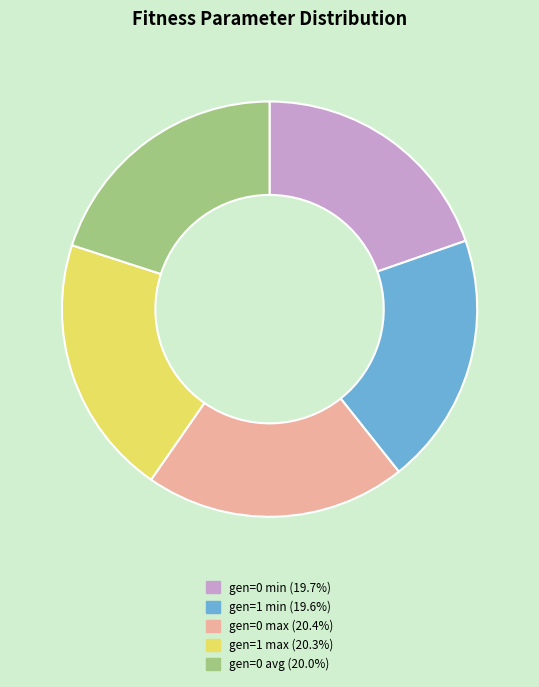

Is there any slice that represents more than half of the pie?

No